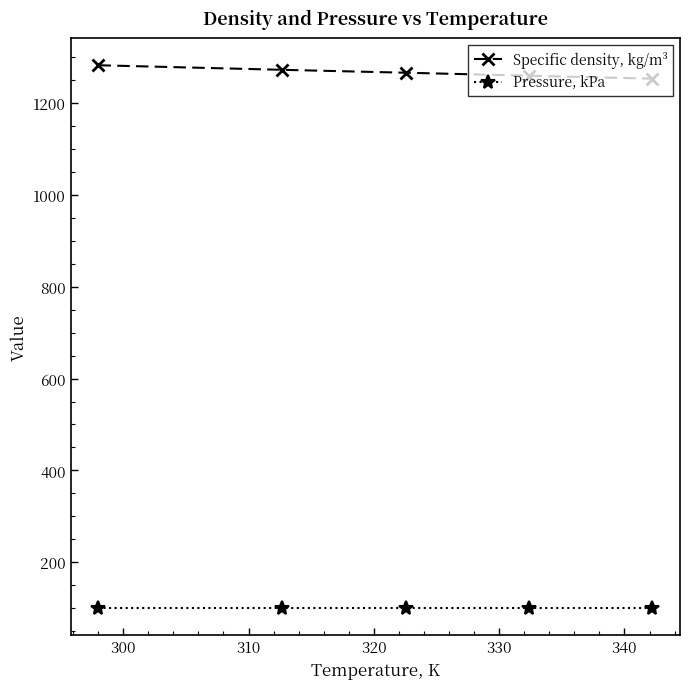

What is the value of the Pressure, kPa point at the 3rd from the left?

101.3